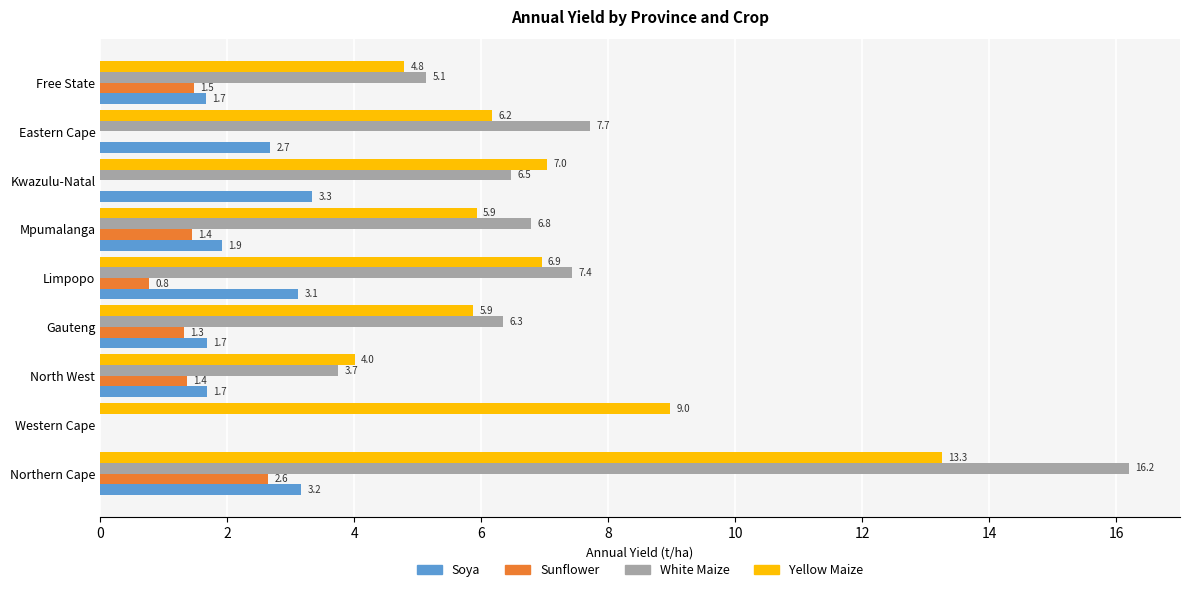

At which category is the sum across all series the highest?

Northern Cape